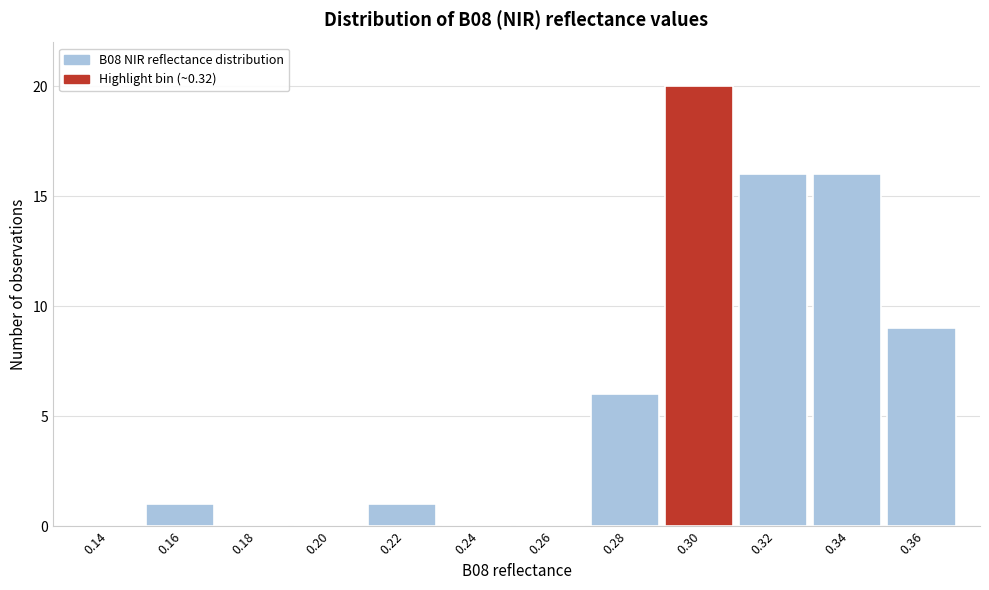

Reading left to right, transcribe all the data shown in this chart.

0.14=0	0.16=1	0.18=0	0.20=0	0.22=1	0.24=0	0.26=0	0.28=6	0.30=20	0.32=16	0.34=16	0.36=9